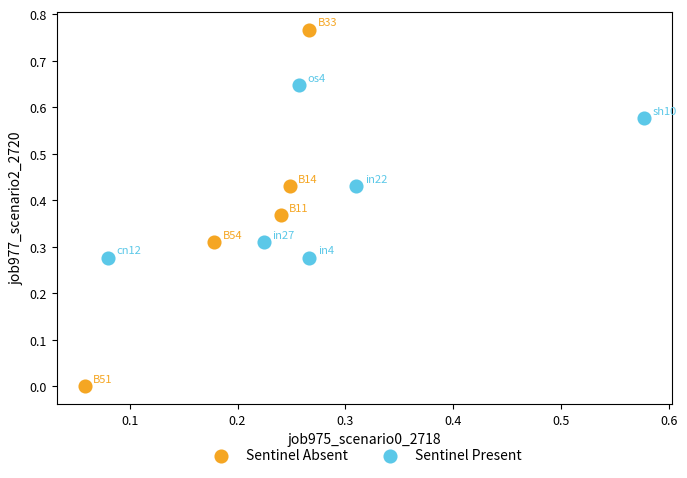

Which series reaches the maximum Y coordinate?

Sentinel Absent